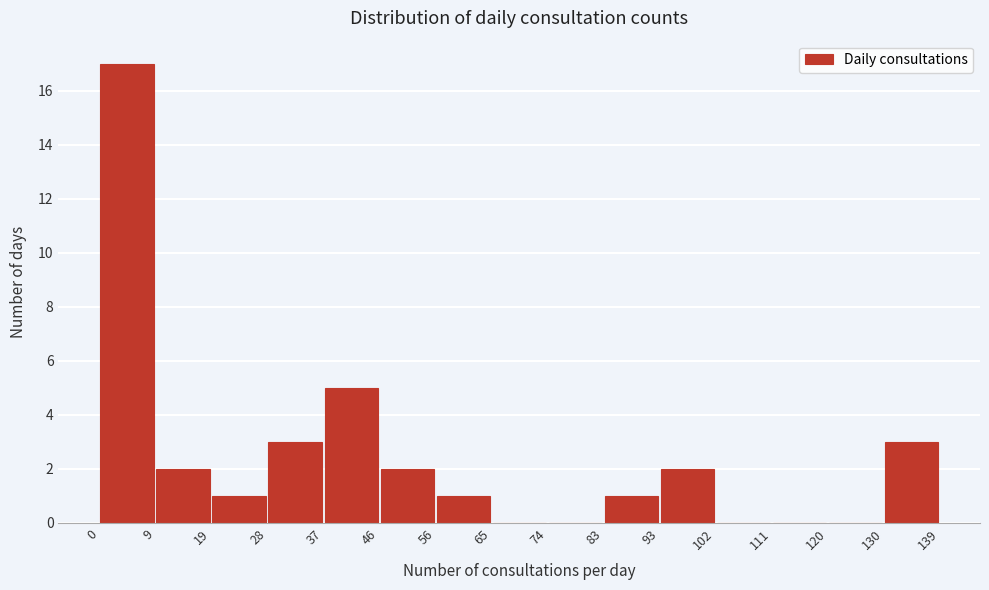

Reading left to right, list every bar in this chart as the range it spans on the x-axis followed by its height. The values are not printed on the chart, so give them approximately, as read against the axis.

0 to 9: 17
9 to 19: 2
19 to 28: 1
28 to 37: 3
37 to 46: 5
46 to 56: 2
56 to 65: 1
65 to 74: 0
74 to 83: 0
83 to 93: 1
93 to 102: 2
102 to 111: 0
111 to 120: 0
120 to 130: 0
130 to 139: 3